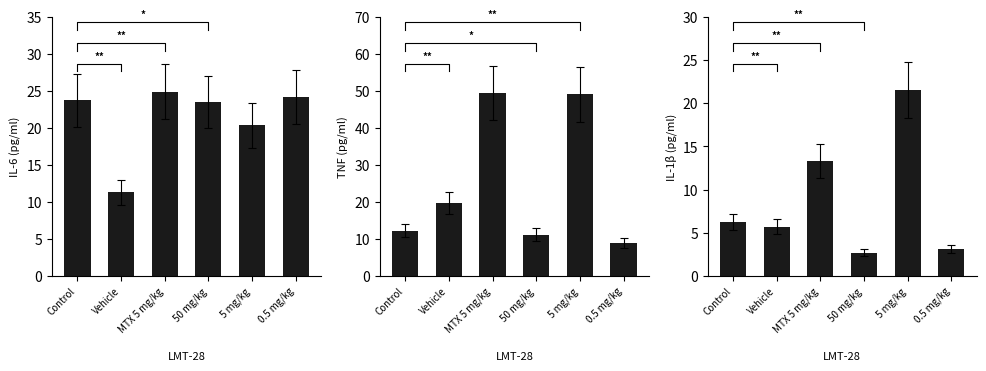

At which label does 每股營收(元) reach its peak?

5 mg/kg